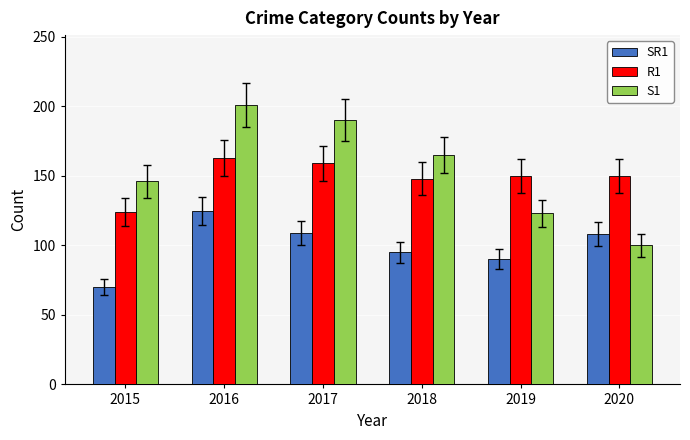

Read the SR1 value at 2017.

109